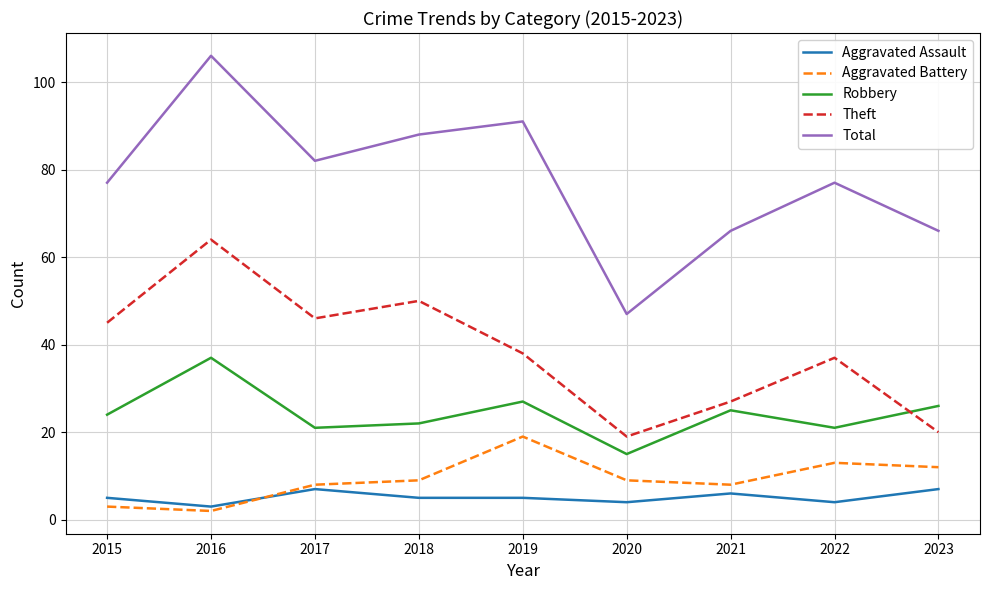

At which label is Theft closest to 41?

2019